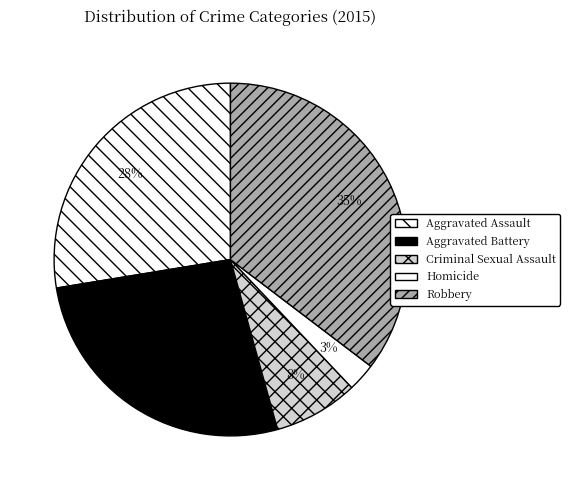

How many segments does this pie chart have?

5